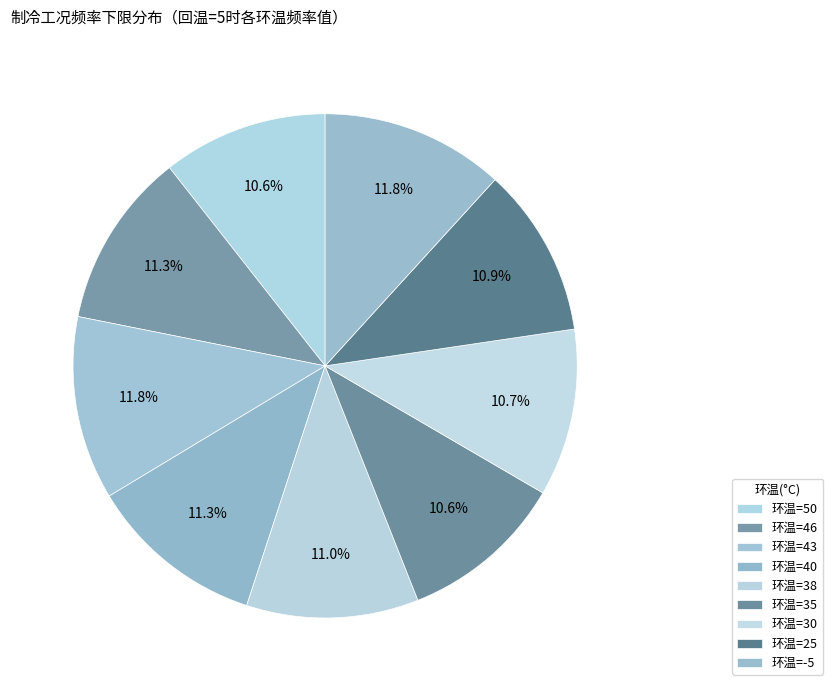

Count the number of slices in the pie.

9